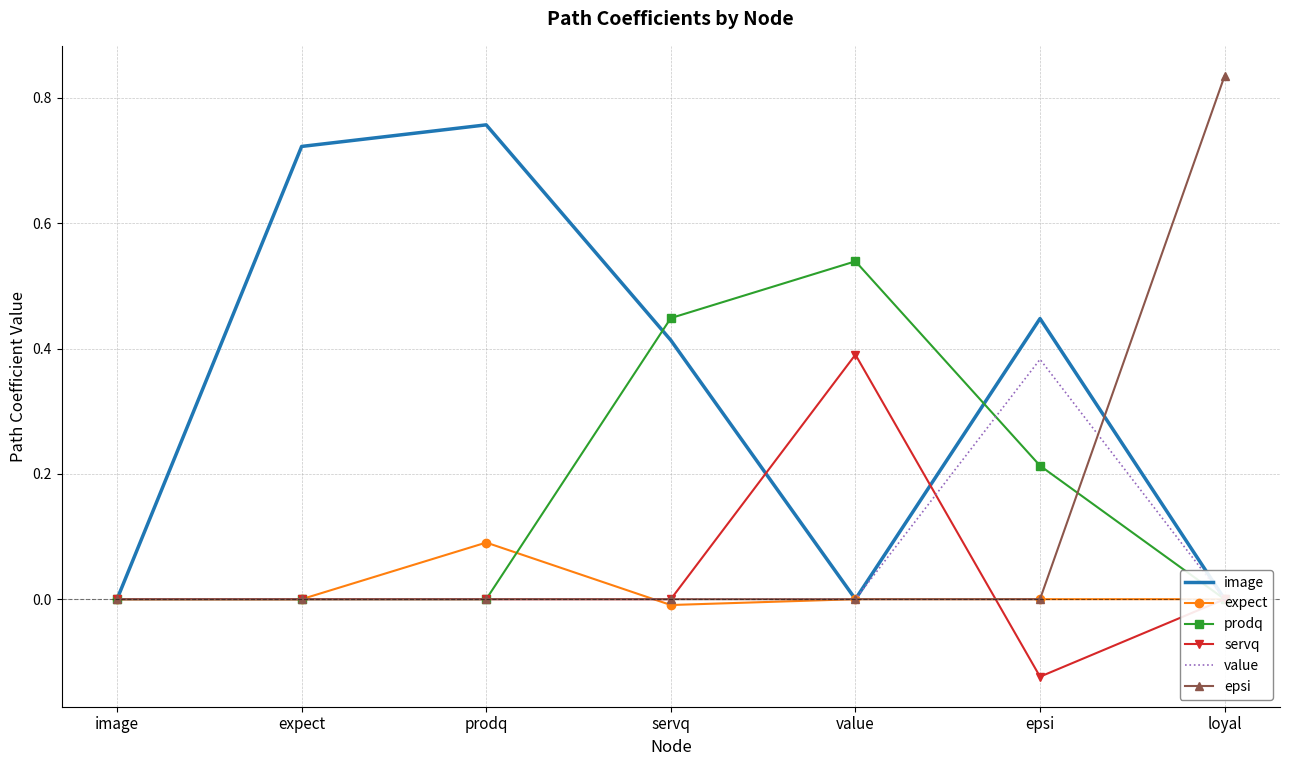

List the labels in order of value value, smallest first.

image, expect, prodq, servq, value, loyal, epsi